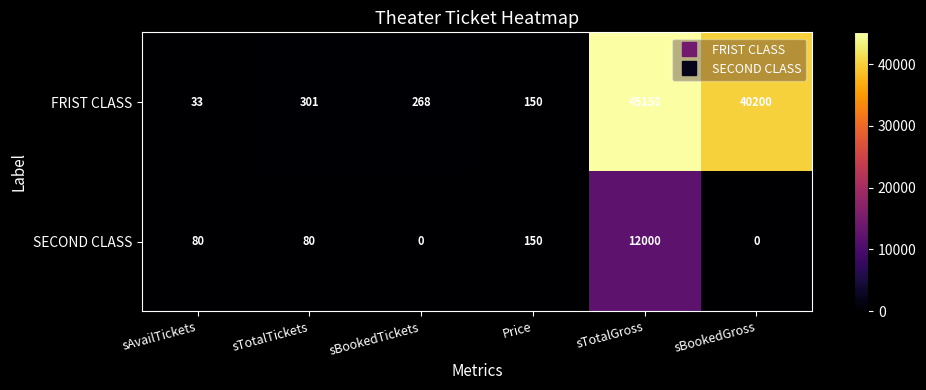

At how many categories does at least one series exceed 21226?

2